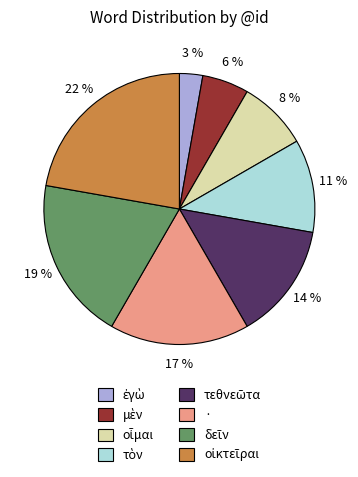

How many slices are in this pie chart?

8